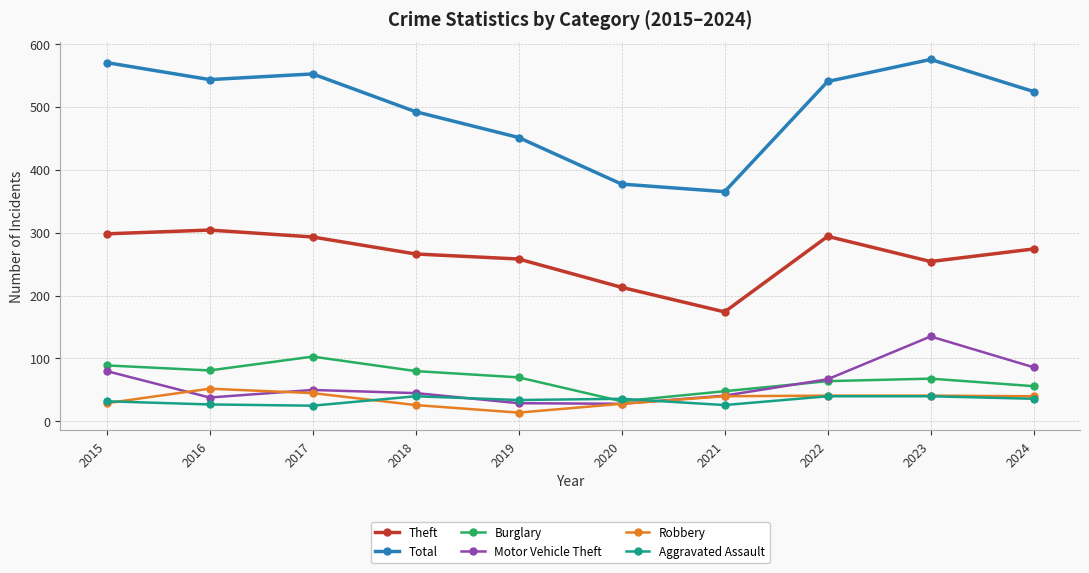

List the series in order of their peak value, lowest first.

Aggravated Assault, Robbery, Burglary, Motor Vehicle Theft, Theft, Total